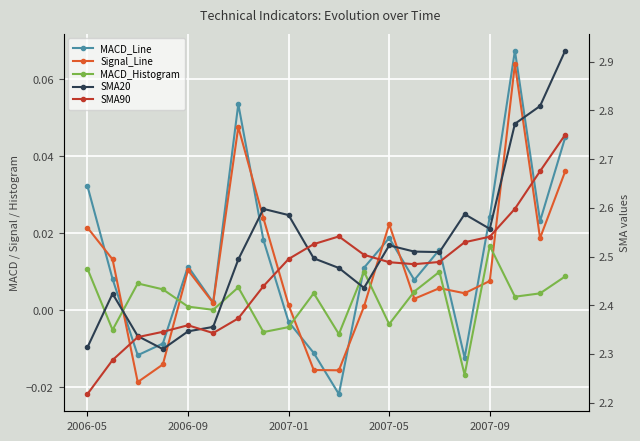

What is the total value across all series at 7?

5.1